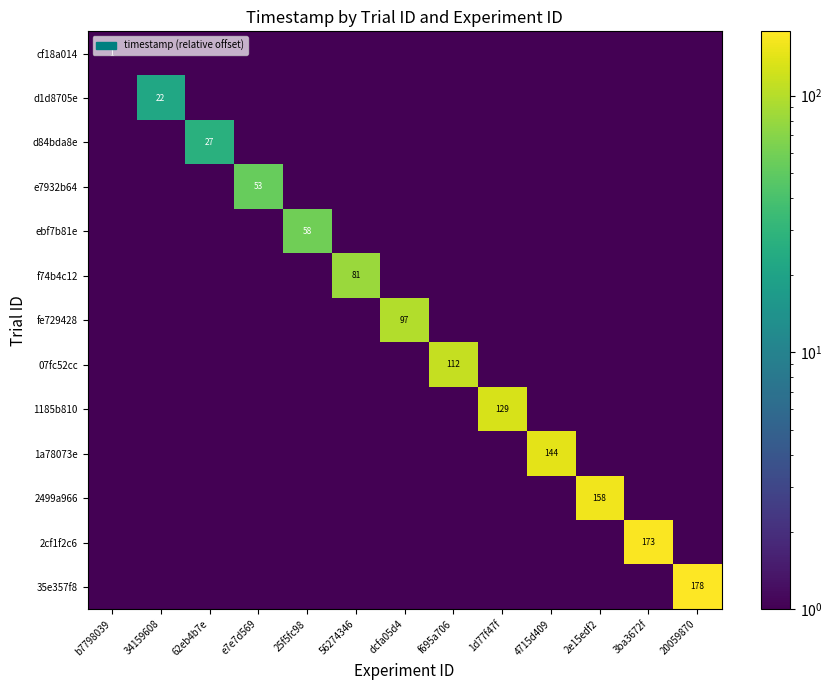

List the series in order of their peak value, lowest first.

cf18a014, d1d8705e, d84bda8e, e7932b64, ebf7b81e, f74b4c12, fe729428, 07fc52cc, 1185b810, 1a78073e, 2499a966, 2cf1f2c6, 35e357f8